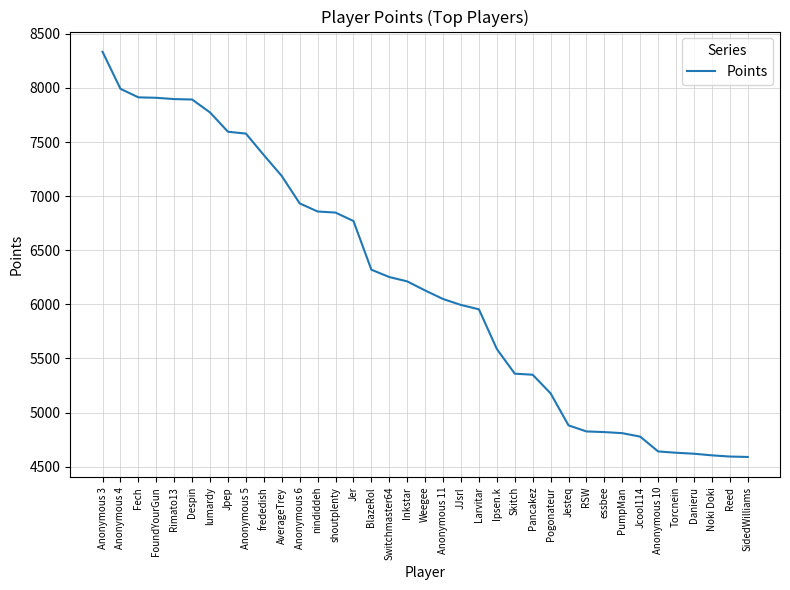

What is the greatest value displayed?

8334